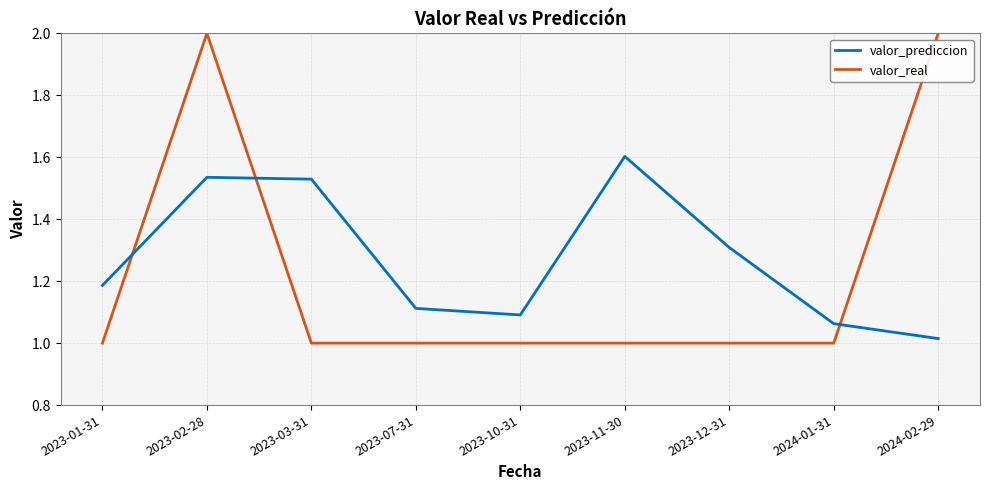

List the series in order of their peak value, lowest first.

valor_prediccion, valor_real